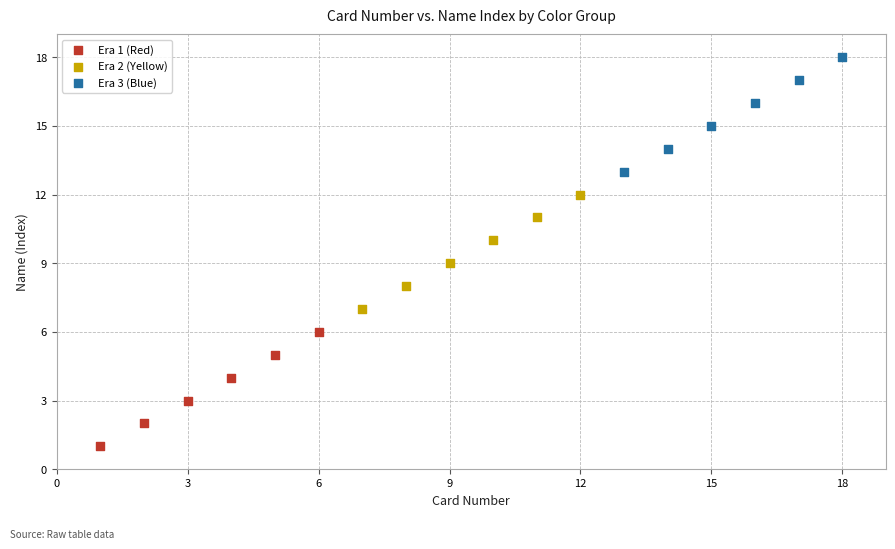

Which series contains the lowest Y value?

Era 1 (Red)